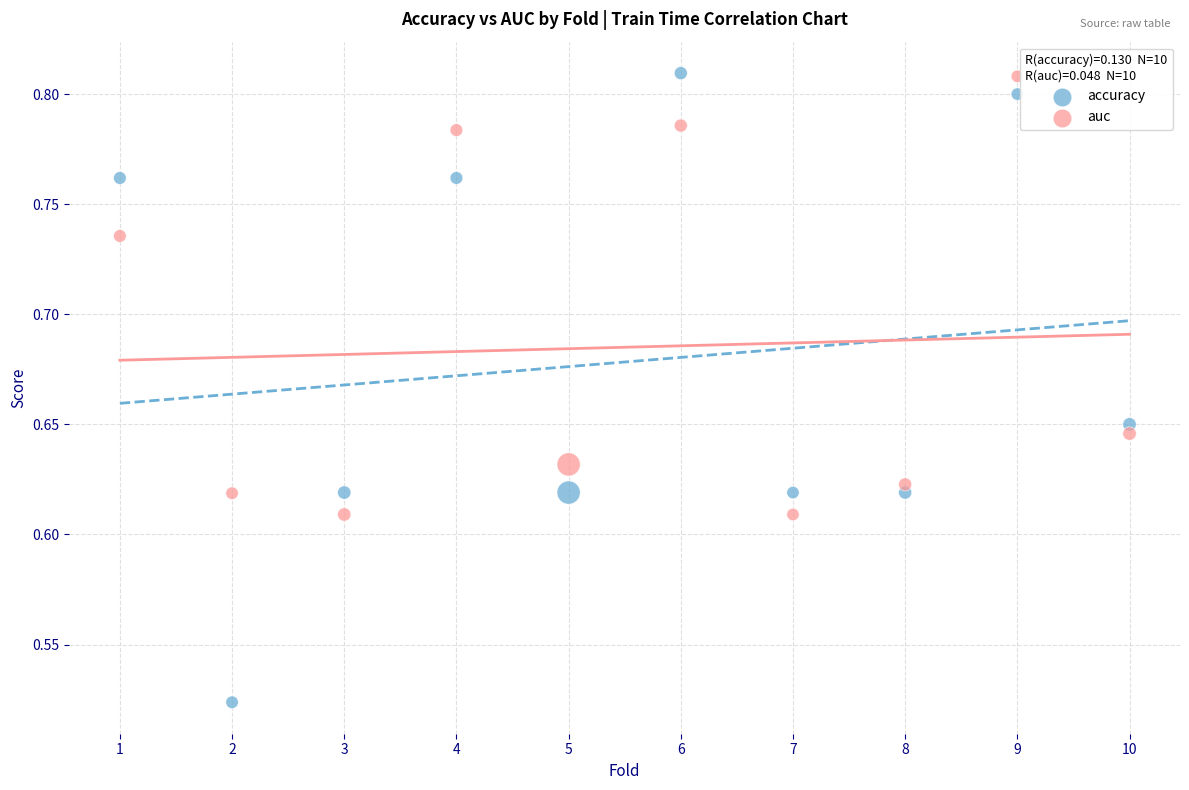

Across all data points, what is the range of X values (max minus min)?

9.0